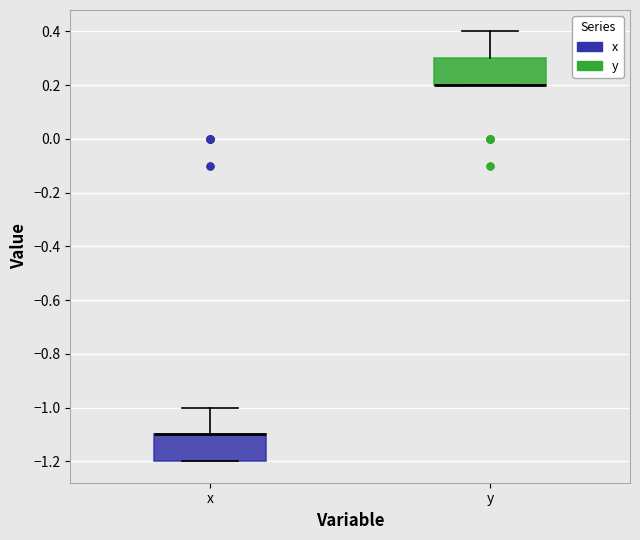

Reading left to right, read every box against the y-axis: the position of its median line, the range the box covers, and the ends of its whiskers. The values are not printed on the chart, so give them approximately, as read against the axis.

x: median -1.1 (drawn on the box's upper edge), box -1.2 to -1.1, whiskers -1.2 to -1.0
y: median 0.2 (drawn on the box's lower edge), box 0.2 to 0.3, whiskers 0.2 to 0.4